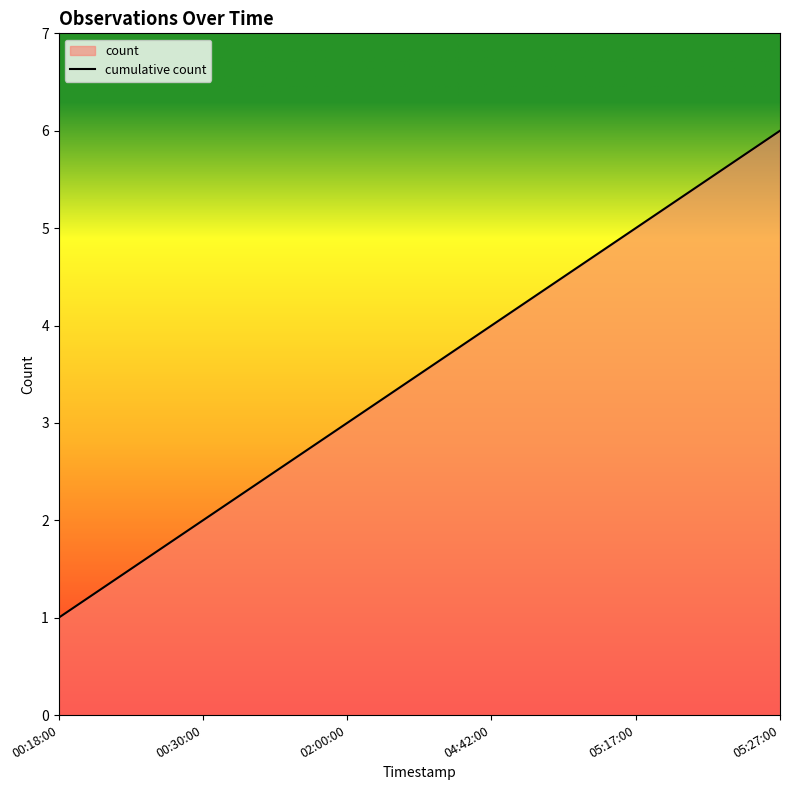

List the labels in order of value, largest first.

05:27:00, 05:17:00, 04:42:00, 02:00:00, 00:30:00, 00:18:00